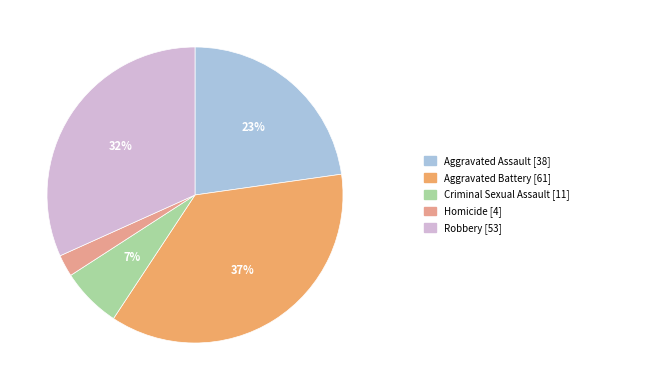

Does any single category account for the majority?

No